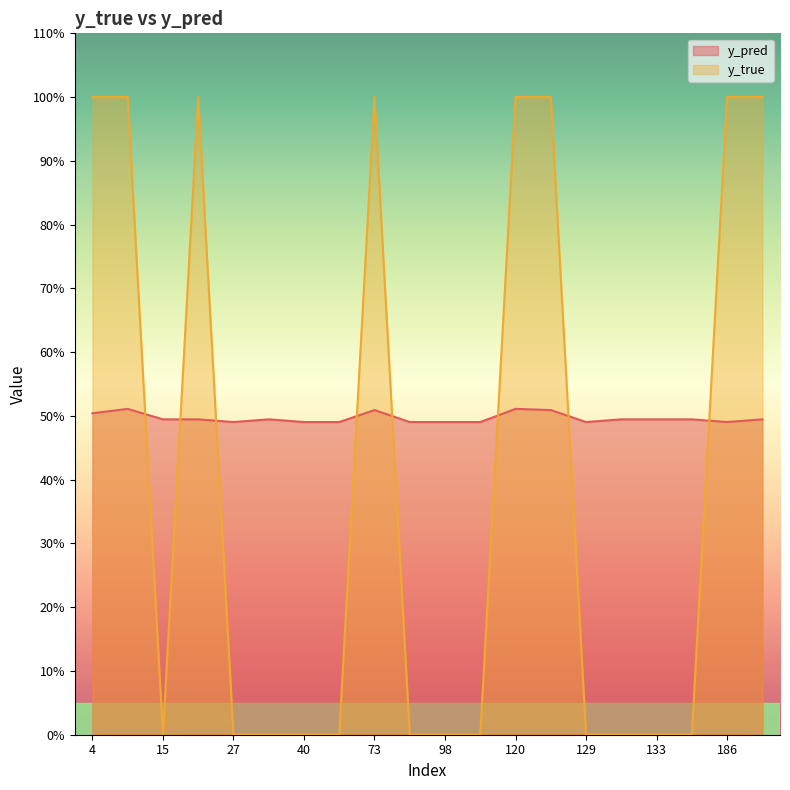

How many positive values does the y_true series have?

8